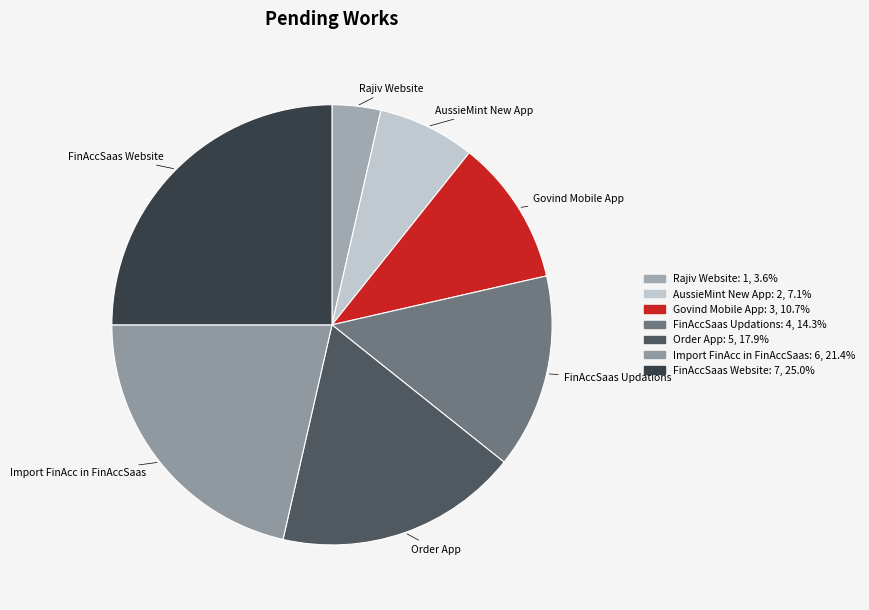

Does FinAccSaas Updations represent more than half of the total?

No